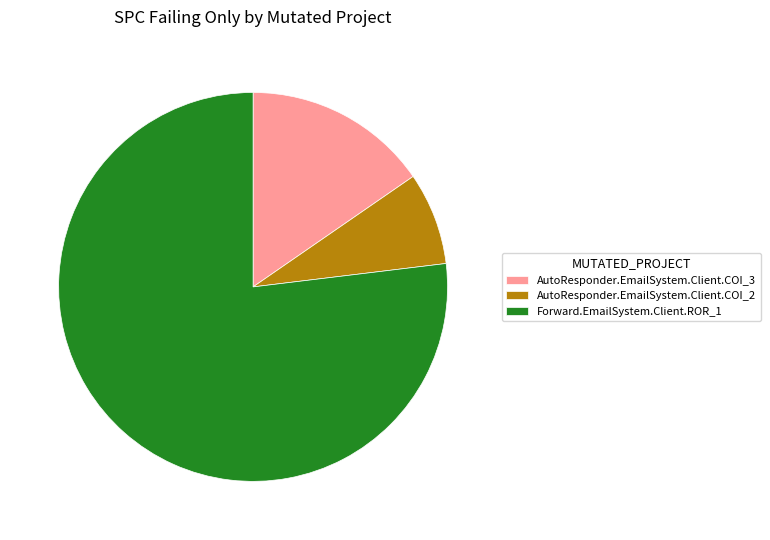

Is AutoResponder.EmailSystem.Client.COI_2 the majority of the pie?

No